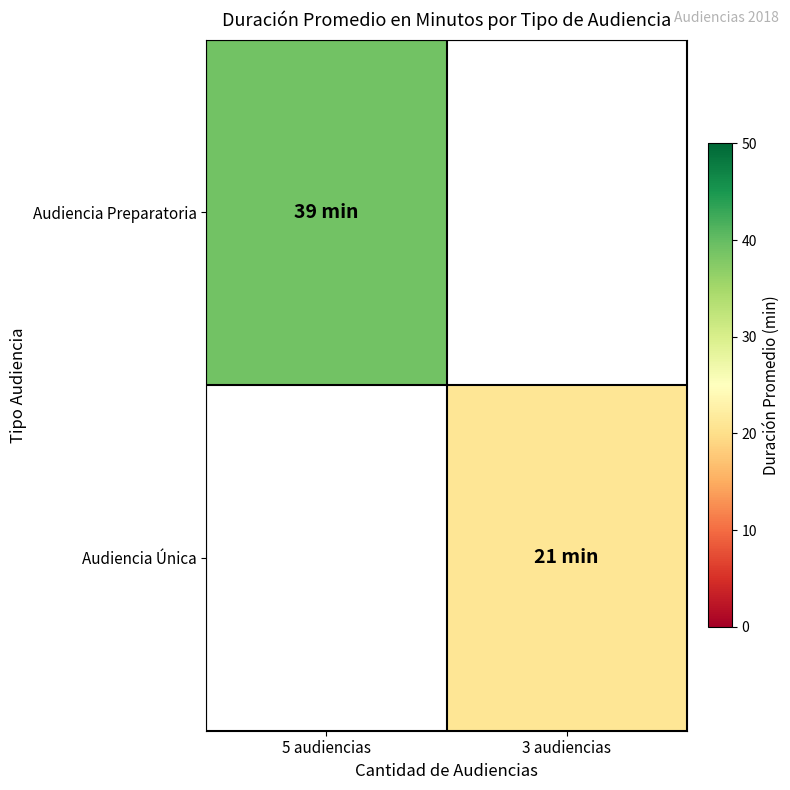

Between 3 audiencias and 5 audiencias, which is larger?

5 audiencias